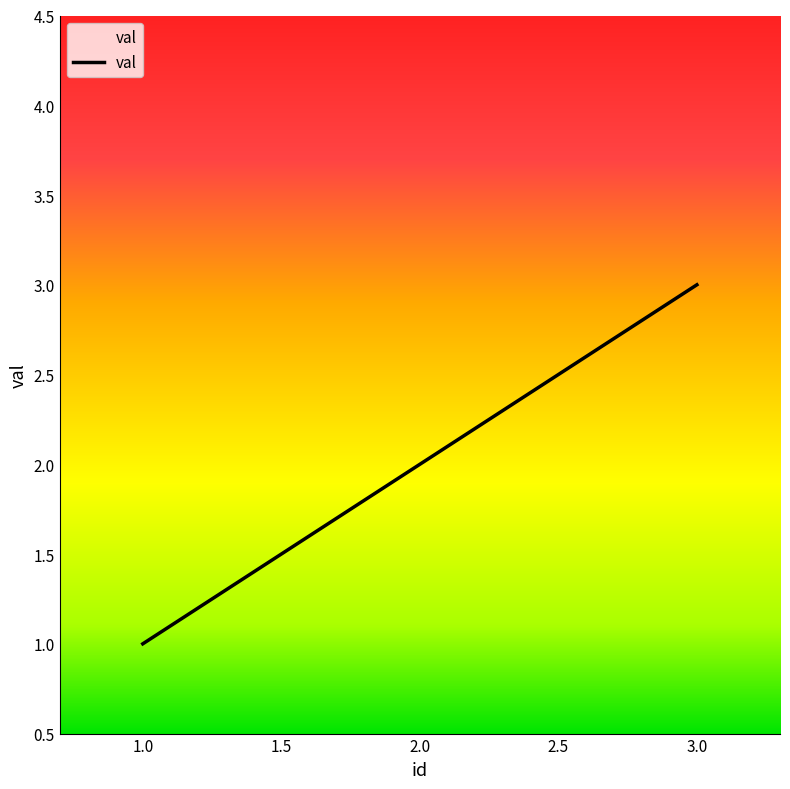

What is the sum of all values?

6